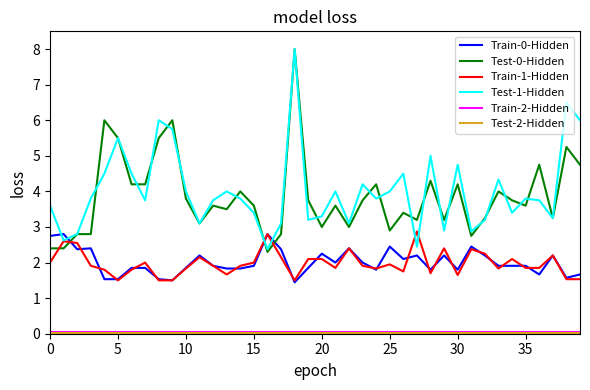

What is the greatest value displayed?

8.0